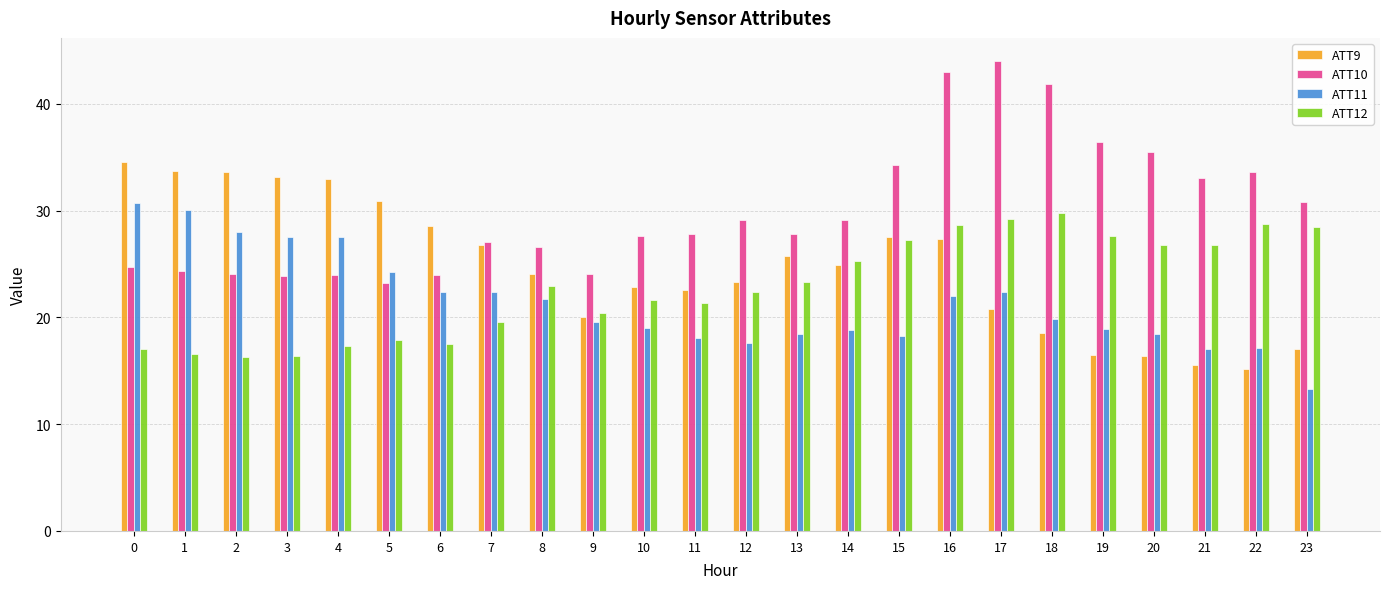

Rank the series at 3 from highest to lowest value.

ATT9, ATT11, ATT10, ATT12